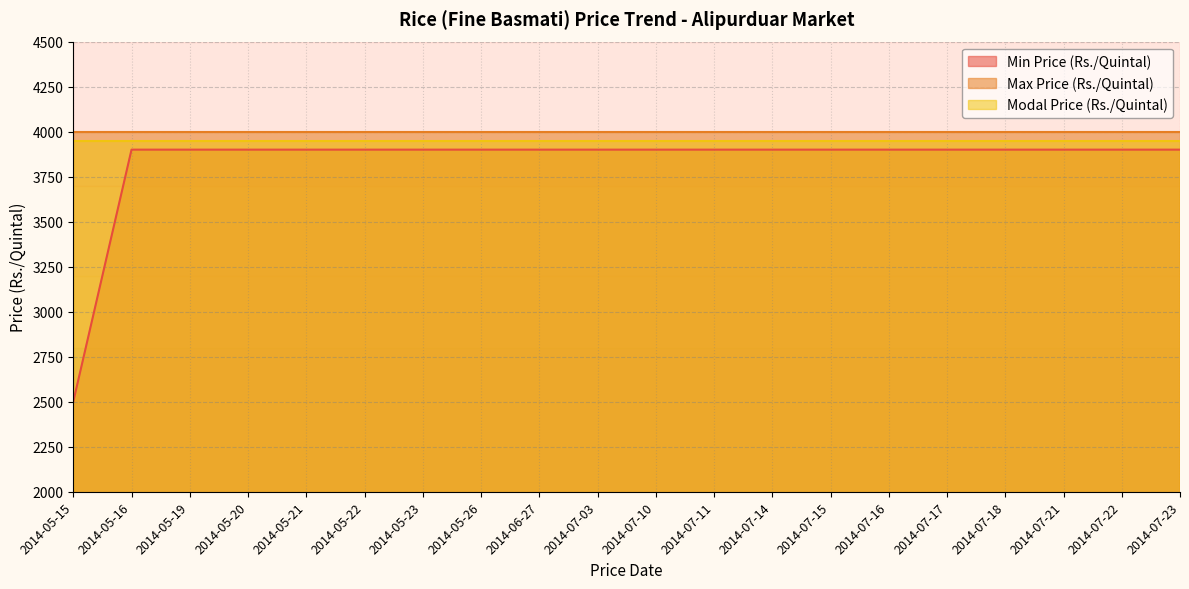

What is the average value of the Min Price (Rs./Quintal) series?

3830